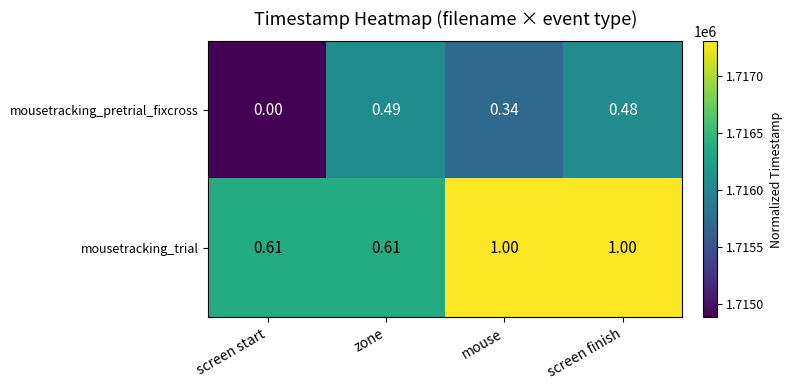

Which series has the largest range (max minus min)?

mousetracking_pretrial_fixcross